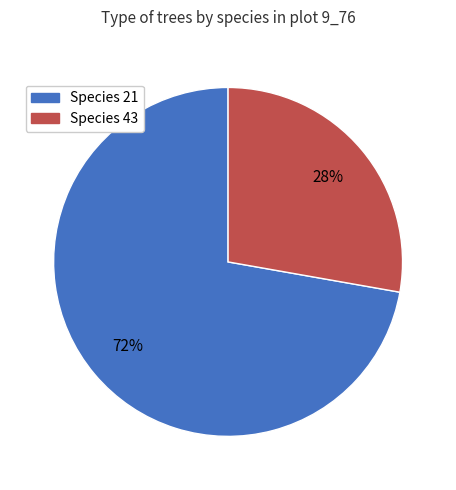

To the nearest percent, what is the average slice percentage?

50%